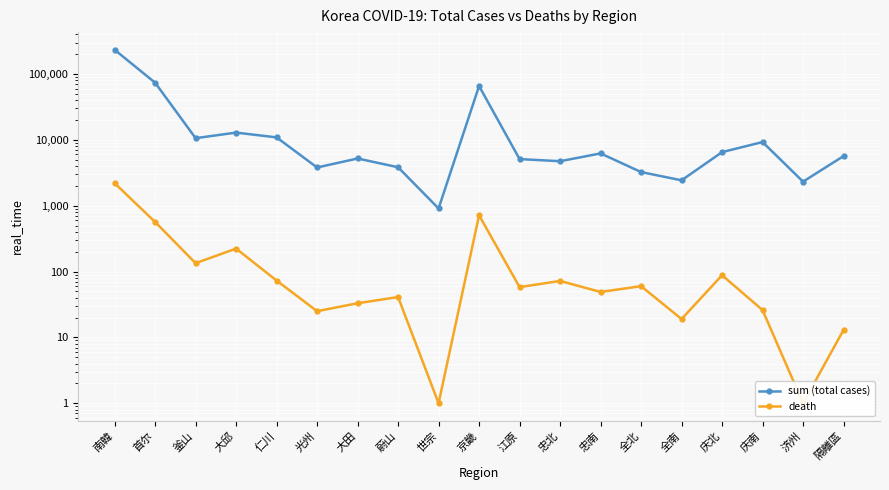

Is it true that sum (total cases) equals 3363 at 忠南?

False